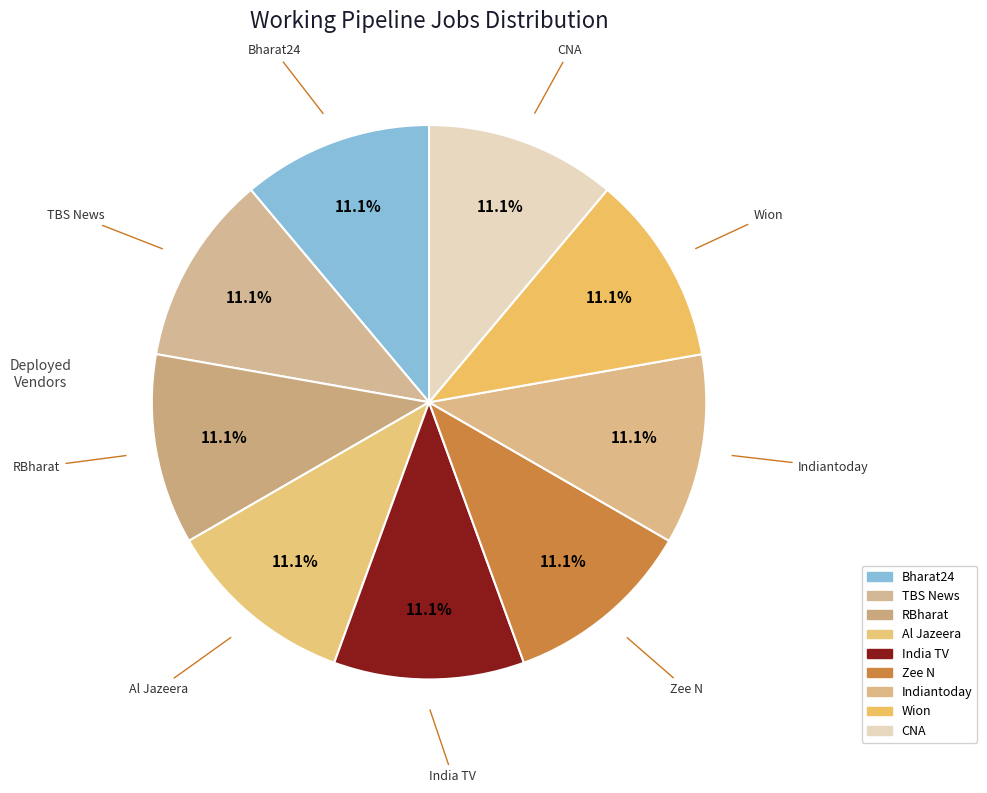

Which category has the biggest portion of the pie?

Bharat24